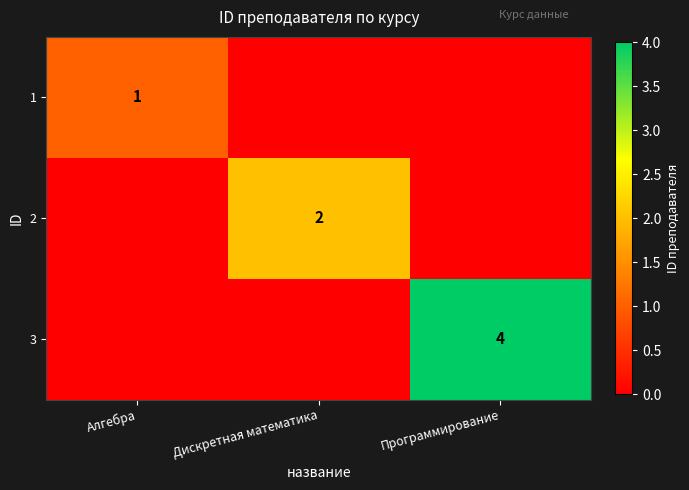

The 3 series shows 6 at Программирование. True or false?

False